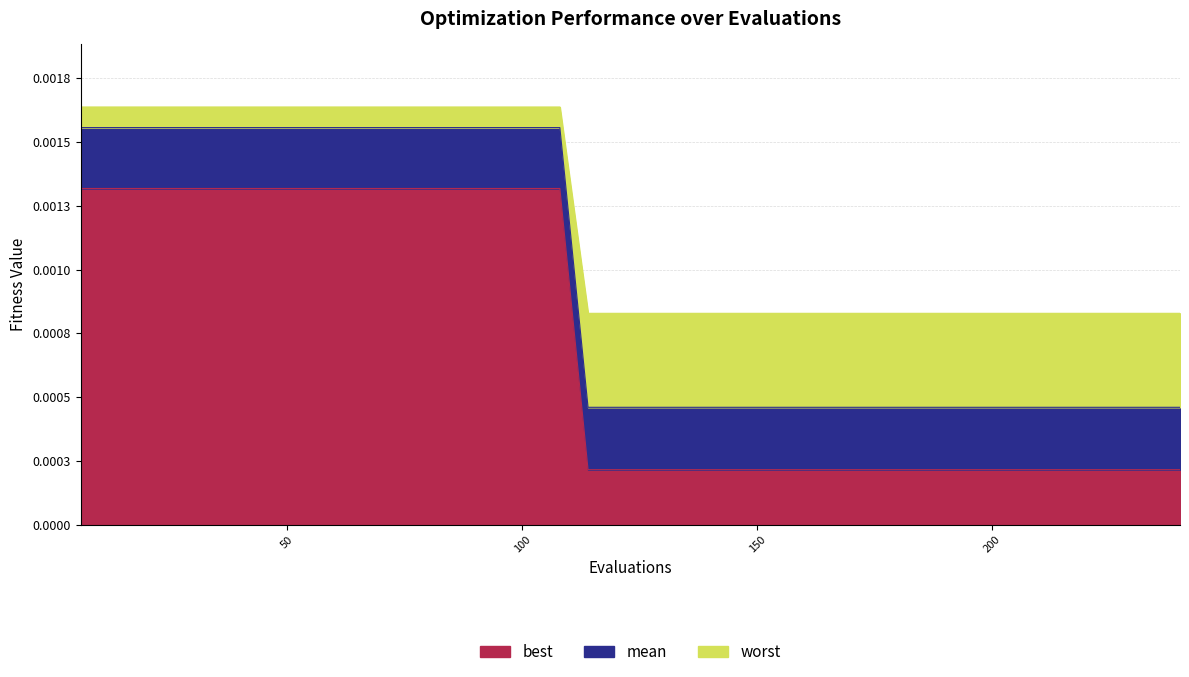

Which category has the highest value in the worst series?

6